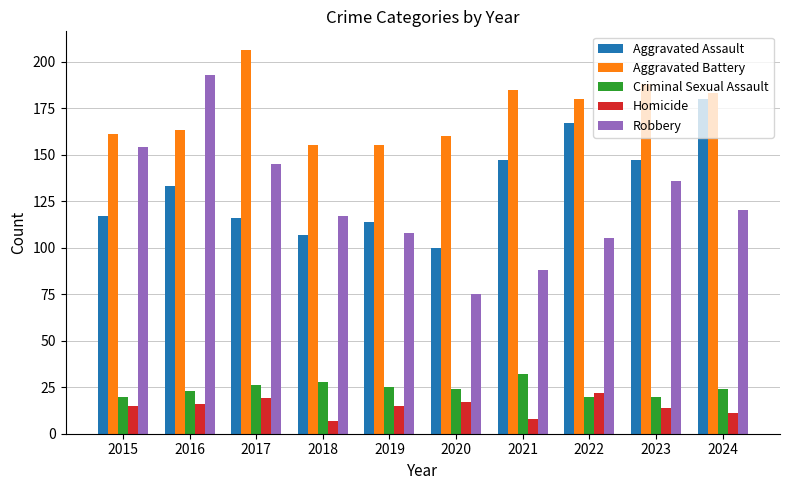

How many groups of bars are there?

10